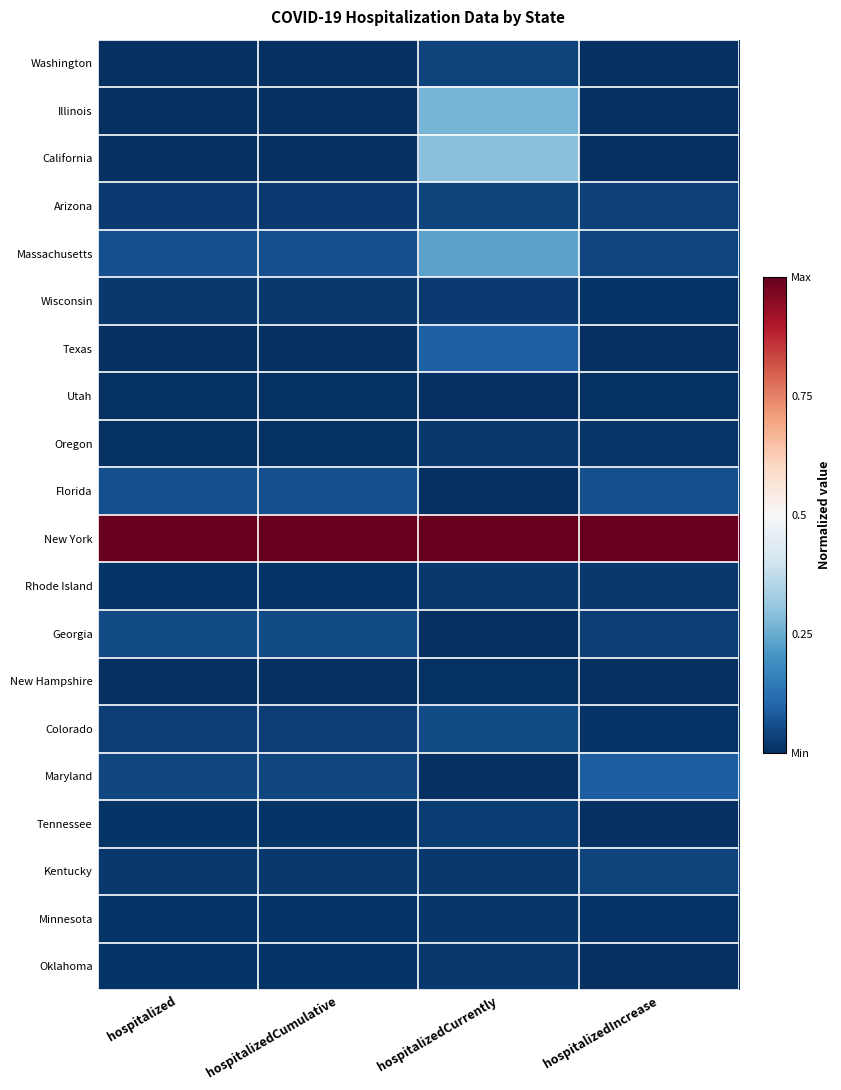

List the series in order of their peak value, lowest first.

New Hampshire, Utah, Minnesota, Oregon, Rhode Island, Oklahoma, Wisconsin, Tennessee, Kentucky, Washington, Arizona, Georgia, Colorado, Florida, Maryland, Texas, Massachusetts, Illinois, California, New York